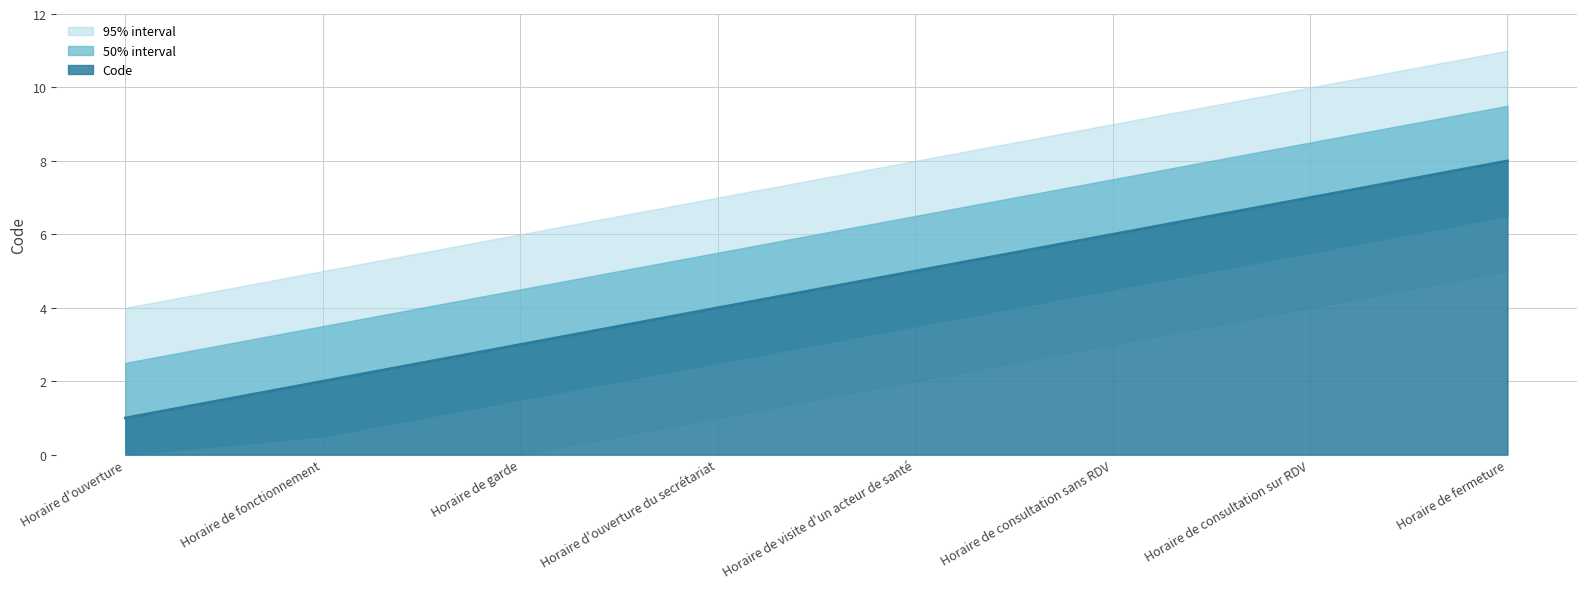

Which category has the highest value in the Code series?

Horaire de fermeture